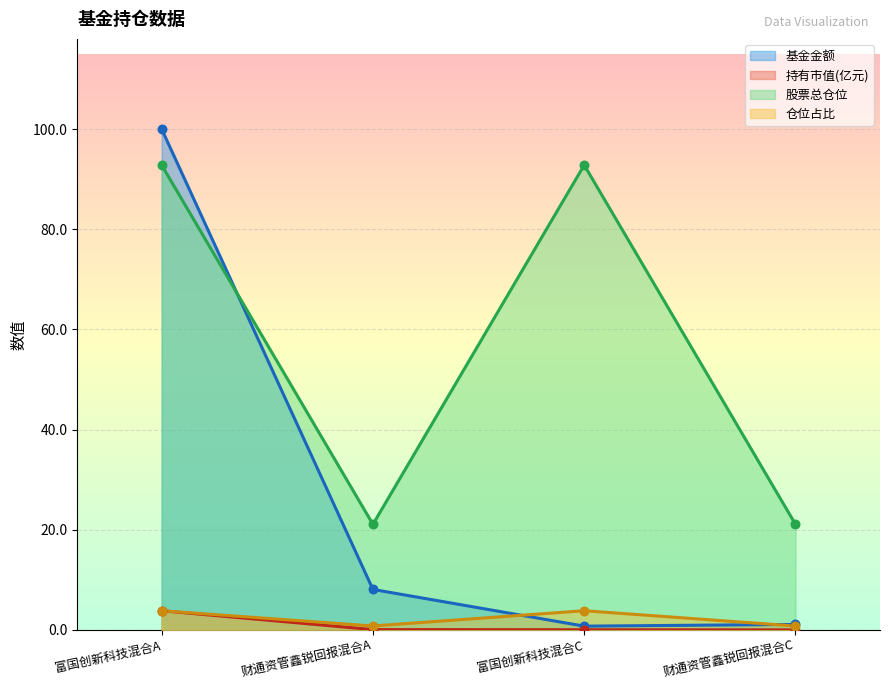

Which series contains the lowest Y value?

持有市值(亿元)